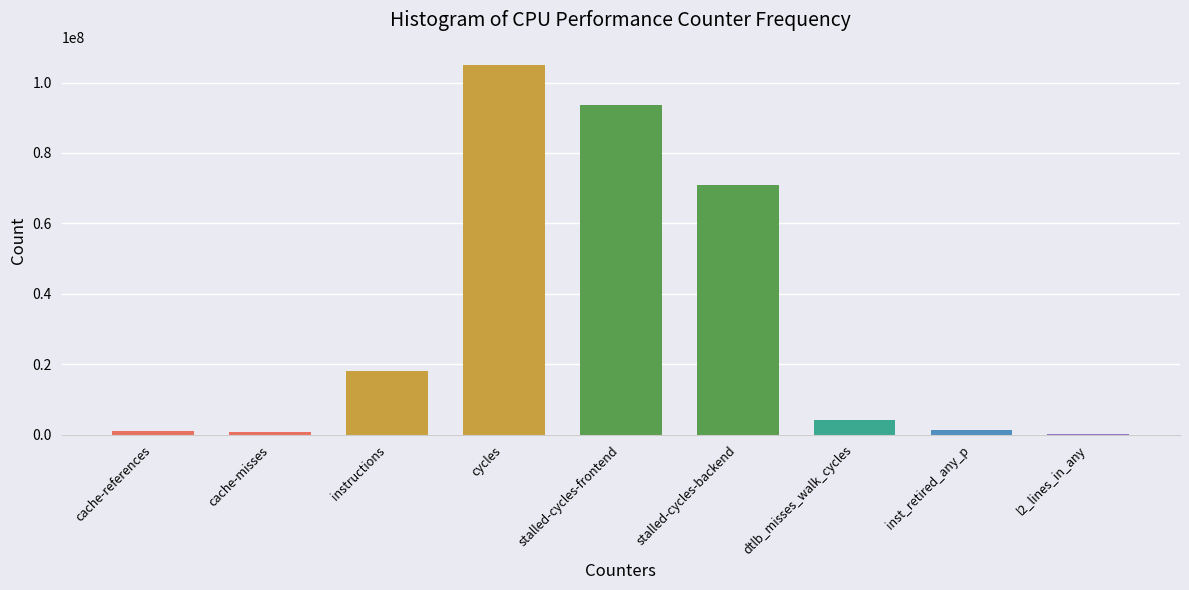

Are the bars horizontal?

No